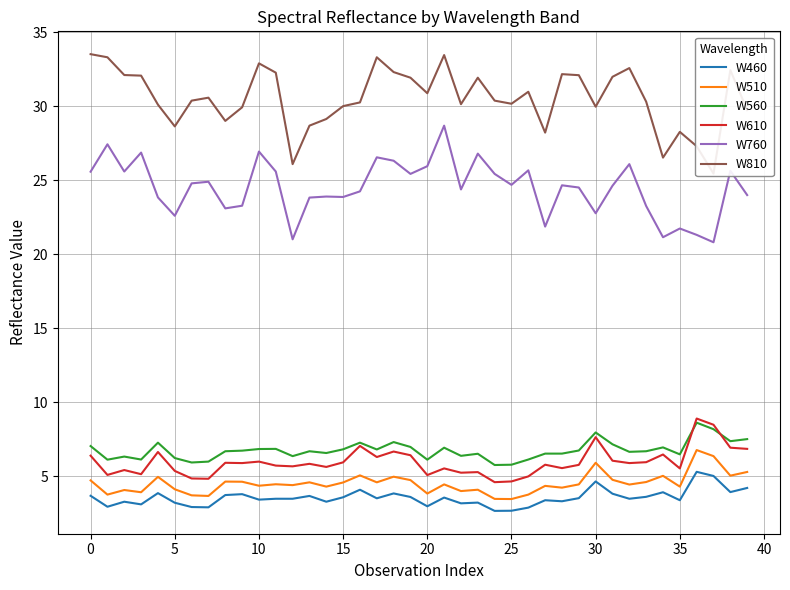

What is the lowest value of the W560 series?

5.8